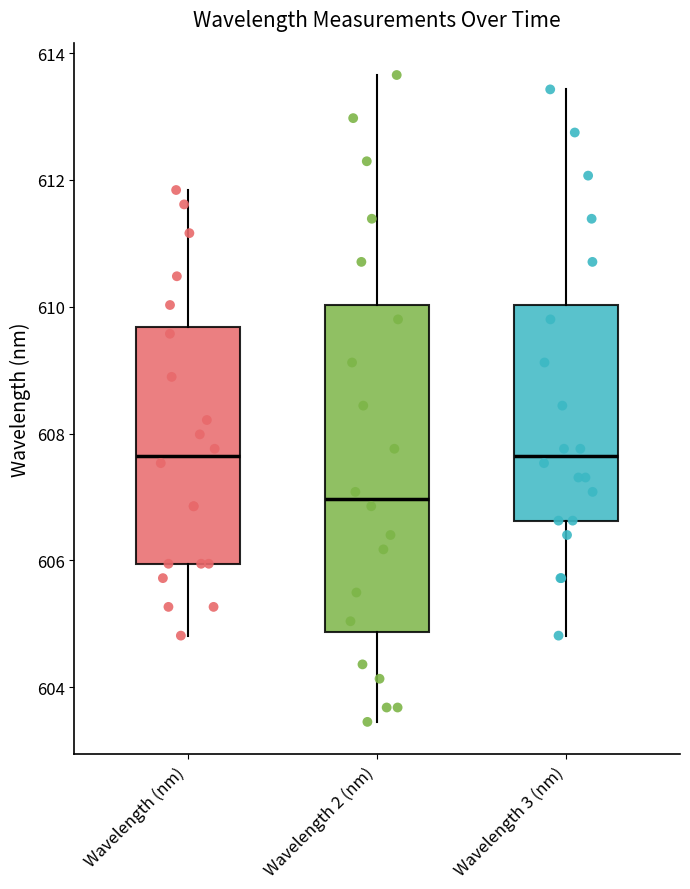

Reading left to right, read every box against the y-axis: the position of its median line, the range the box covers, and the ends of its whiskers. The values are not printed on the chart, so give them approximately, as read against the axis.

Wavelength (nm): median 607.6, box 606.0 to 609.6, whiskers 604.8 to 611.8
Wavelength 2 (nm): median 607.0, box 604.8 to 610.0, whiskers 603.4 to 613.6
Wavelength 3 (nm): median 607.6, box 606.6 to 610.0, whiskers 604.8 to 613.4